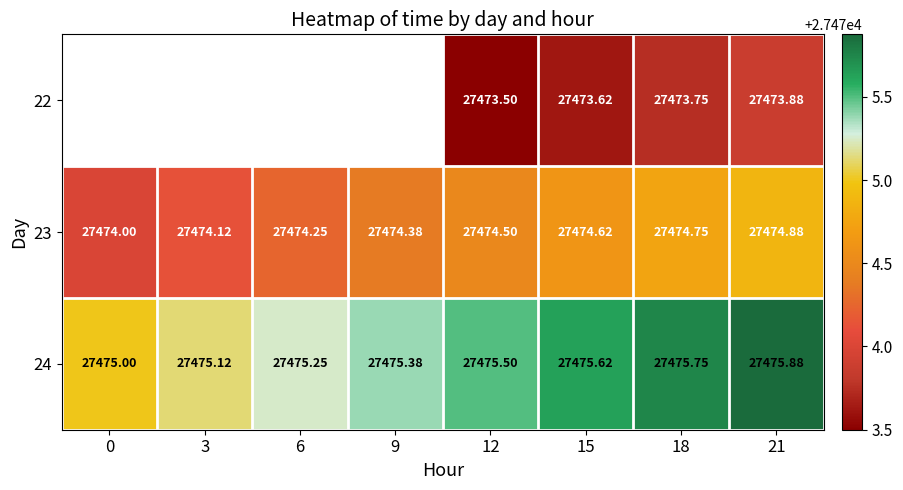

The 22 series shows 27473.5 at 12. True or false?

True